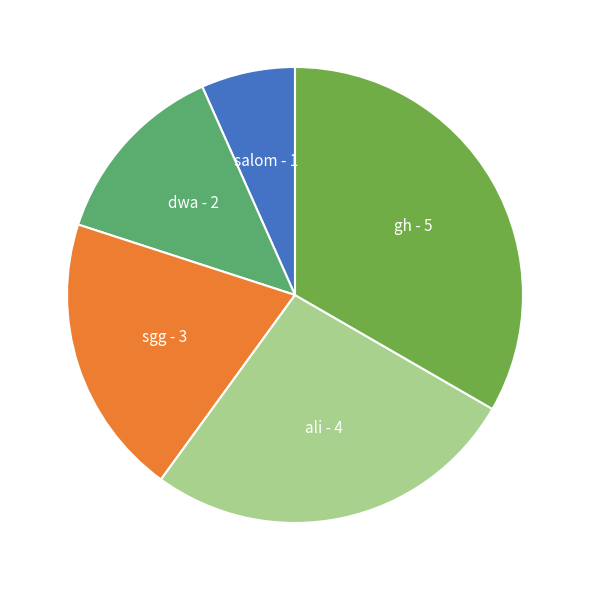

Is there any slice that represents more than half of the pie?

No